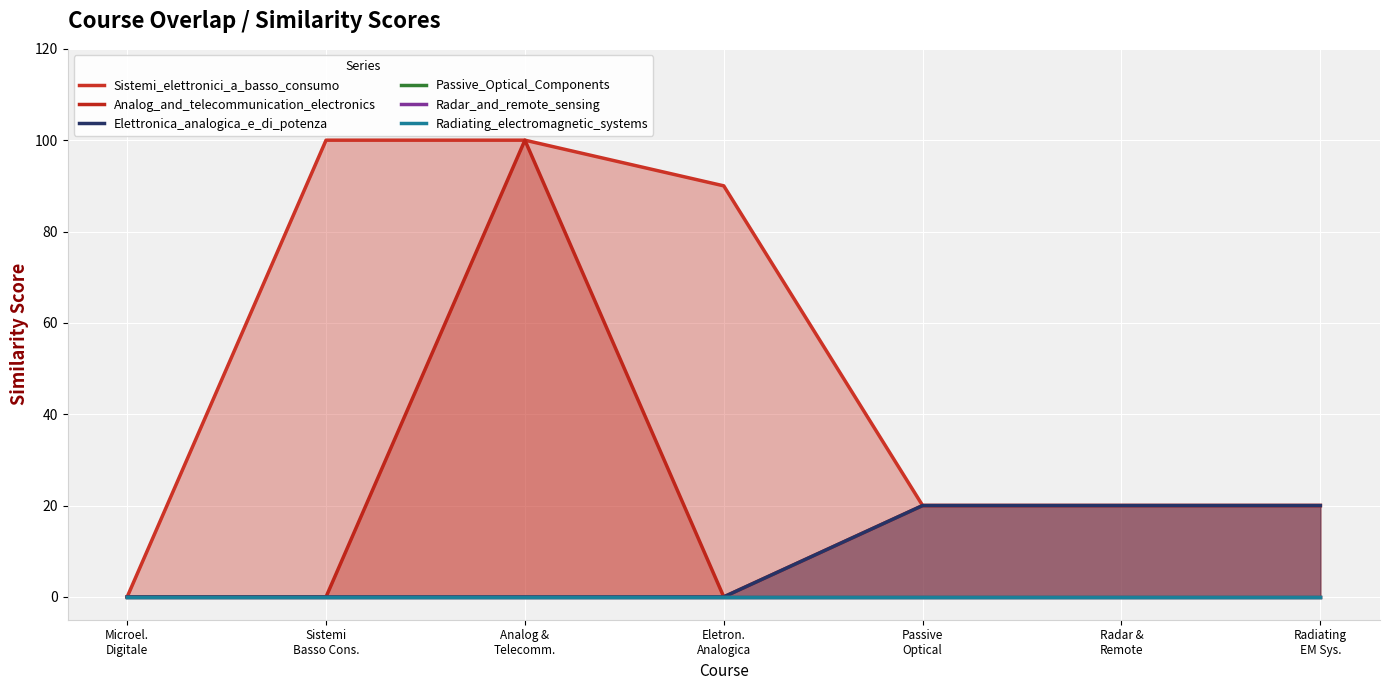

Rank the series by their maximum value, from highest to lowest.

Sistemi_elettronici_a_basso_consumo, Analog_and_telecommunication_electronics, Elettronica_analogica_e_di_potenza, Passive_Optical_Components, Radar_and_remote_sensing, Radiating_electromagnetic_systems